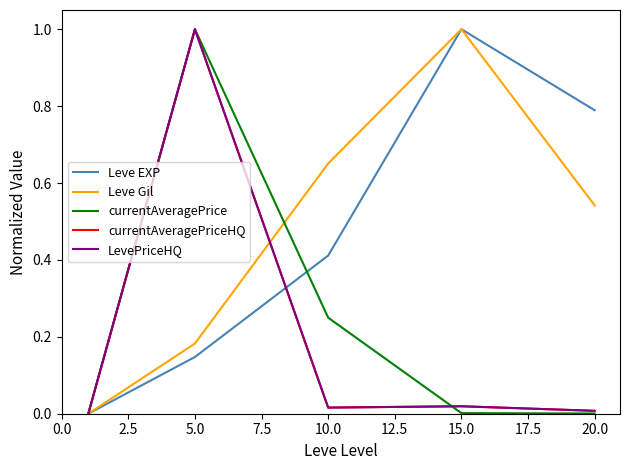

Does the chart display data point markers on the line(s)?

No